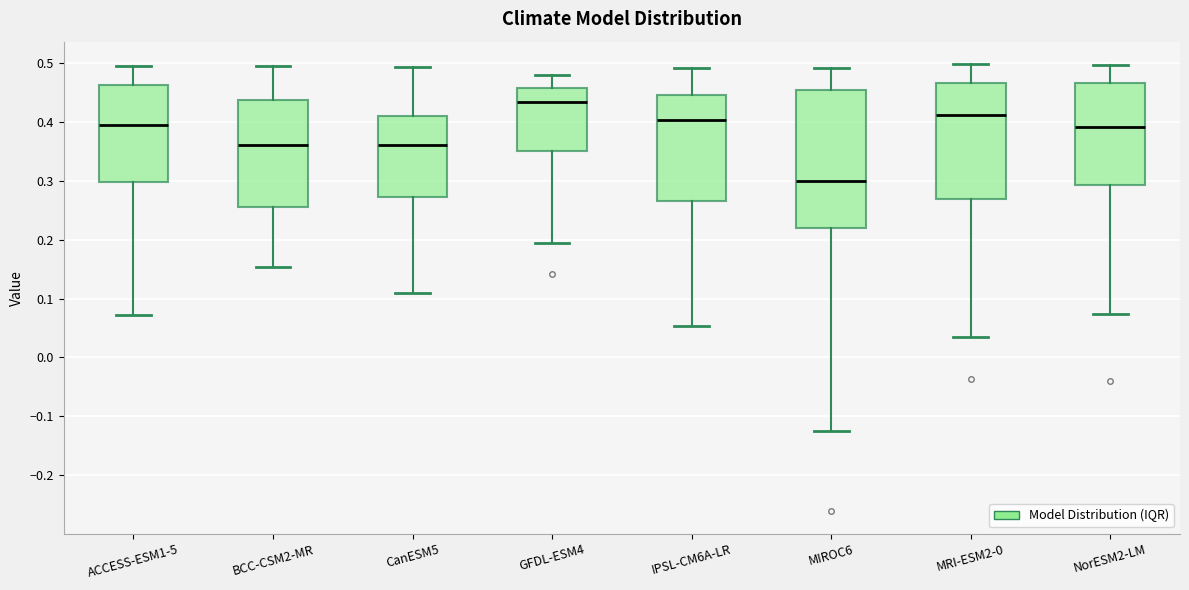

Reading left to right, transcribe this box plot: for each box, give where its median line is, the range the box spans, and where its two whiskers end, as read against the y-axis. The values are not printed on the chart, so give them approximately, as read against the axis.

ACCESS-ESM1-5: median 0.39, box 0.30 to 0.46, whiskers 0.07 to 0.49
BCC-CSM2-MR: median 0.36, box 0.25 to 0.44, whiskers 0.15 to 0.49
CanESM5: median 0.36, box 0.27 to 0.41, whiskers 0.11 to 0.49
GFDL-ESM4: median 0.43, box 0.35 to 0.46, whiskers 0.19 to 0.48
IPSL-CM6A-LR: median 0.40, box 0.27 to 0.45, whiskers 0.05 to 0.49
MIROC6: median 0.30, box 0.22 to 0.45, whiskers -0.12 to 0.49
MRI-ESM2-0: median 0.41, box 0.27 to 0.47, whiskers 0.03 to 0.50
NorESM2-LM: median 0.39, box 0.29 to 0.47, whiskers 0.07 to 0.50